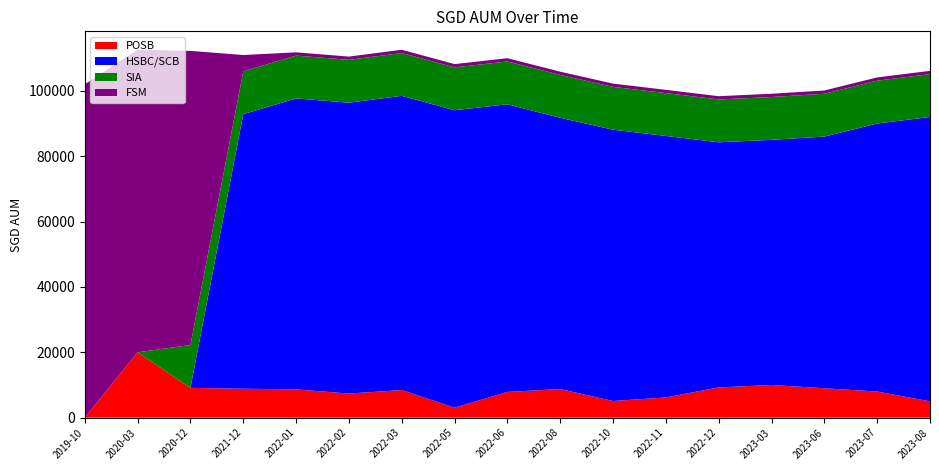

Reading left to right, transcribe all the data shown in this chart.

POSB: 0.0	20000.0	9117.0	8848.0	8672.0	7372.0	8462.0	3067.0	7877.0	8751.0	5099.0	6195.0	9251.0	10000.0	9000.0	8000.0	5000.0
HSBC/SCB: 0.0	0.0	0.0	84000.0	89000.0	89000.0	90000.0	91000.0	88000.0	83000.0	83000.0	80000.0	75000.0	75000.0	77000.0	82000.0	87000.0
SIA: 0.0	0.0	13108.5	13108.5	13108.5	13108.5	13108.5	13108.5	13108.5	13108.5	13108.5	13108.5	13108.5	13108.5	13108.5	13108.5	13108.5
FSM: 102000.0	92574.0	90000.0	5000.0	1000.0	1000.0	1000.0	1000.0	1000.0	1000.0	1000.0	1000.0	1000.0	1000.0	1000.0	1000.0	1000.0